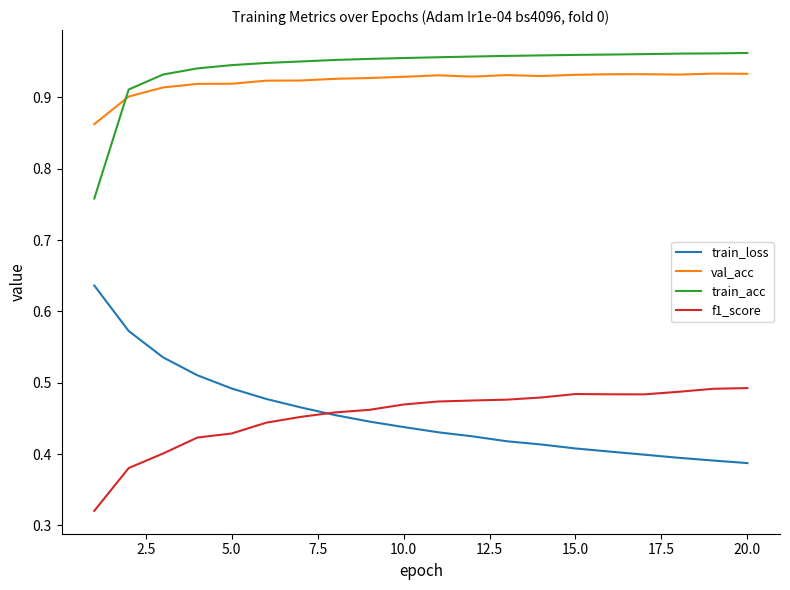

Rank the series by their maximum value, from highest to lowest.

train_acc, val_acc, train_loss, f1_score